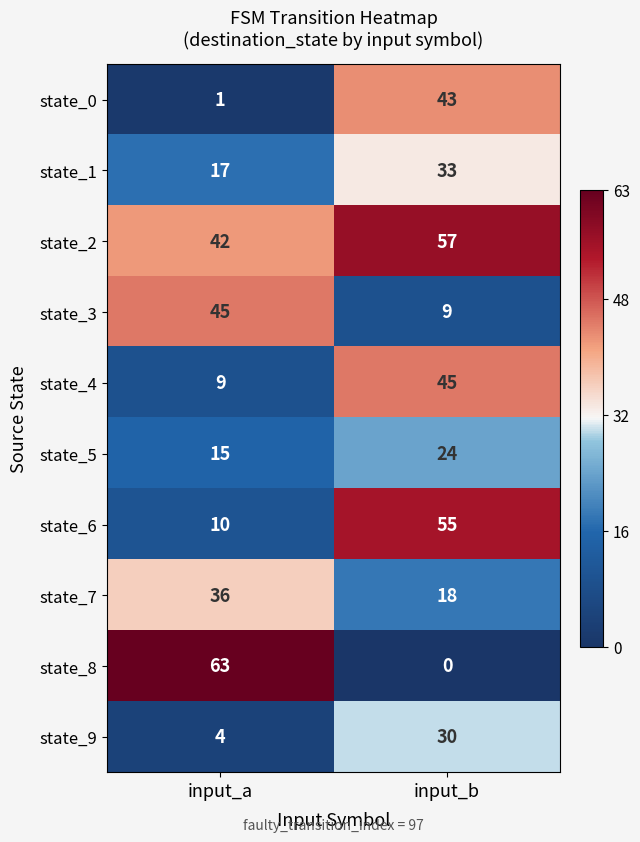

What is the maximum value for state_8?

63